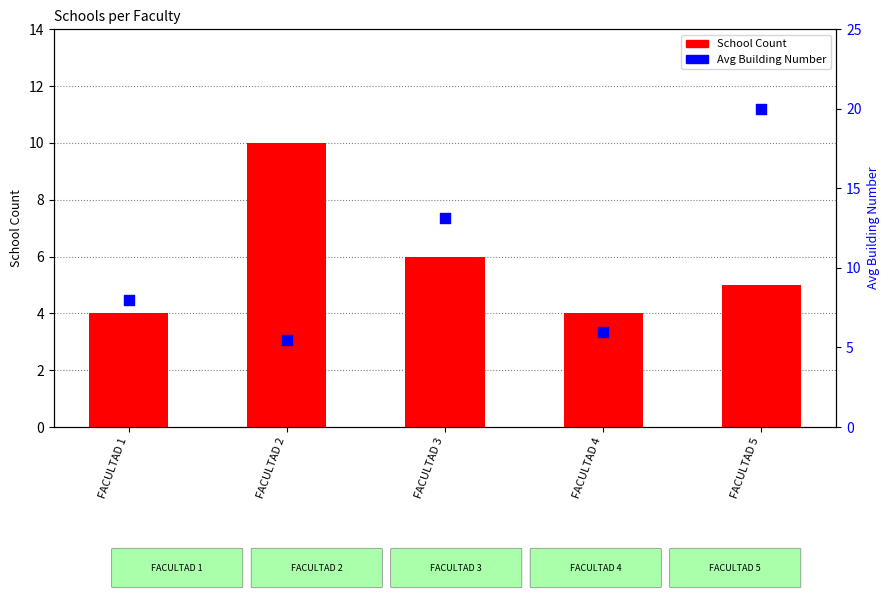

Is the value of Avg Building Number at FACULTAD 1 greater than the value of School Count at FACULTAD 5?

Yes